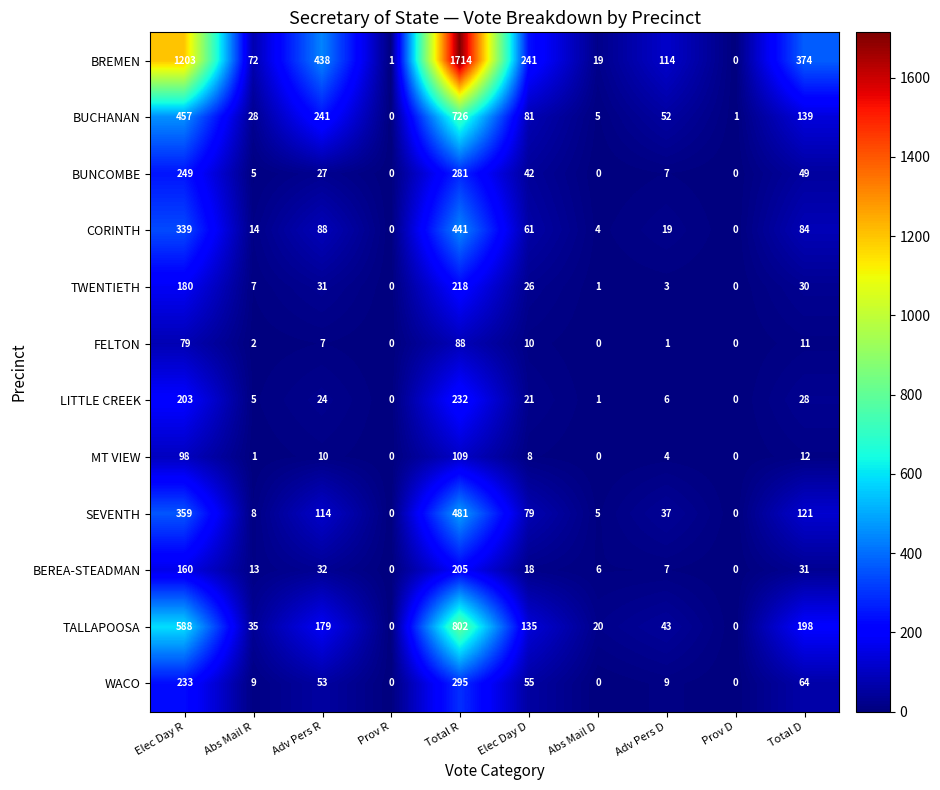

At which label does MT VIEW first exceed 8?

Elec Day R